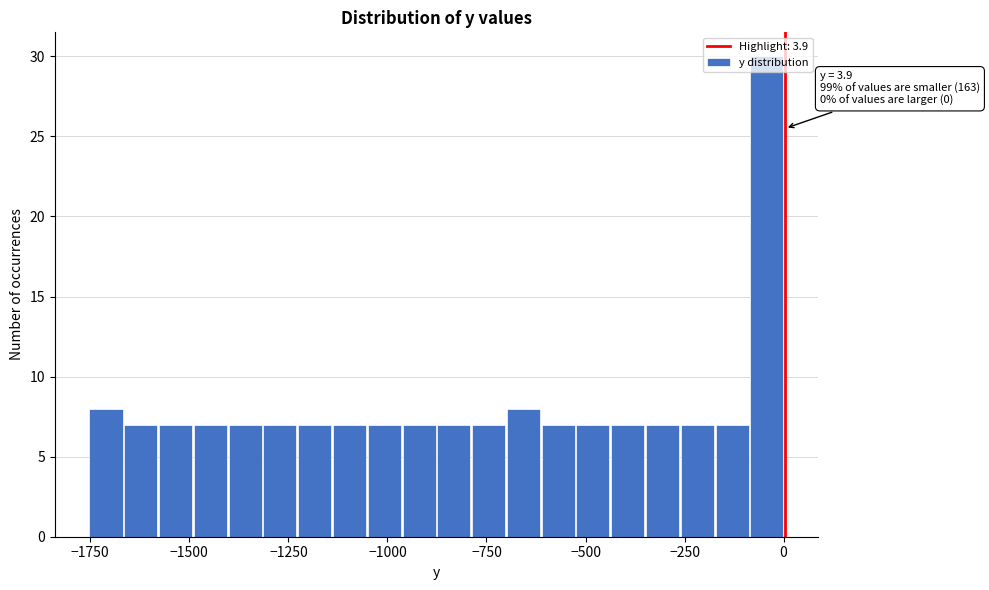

Around what value on the x-axis is the tallest bar? Give the approximate position of its centre, as read against the axis.

-50